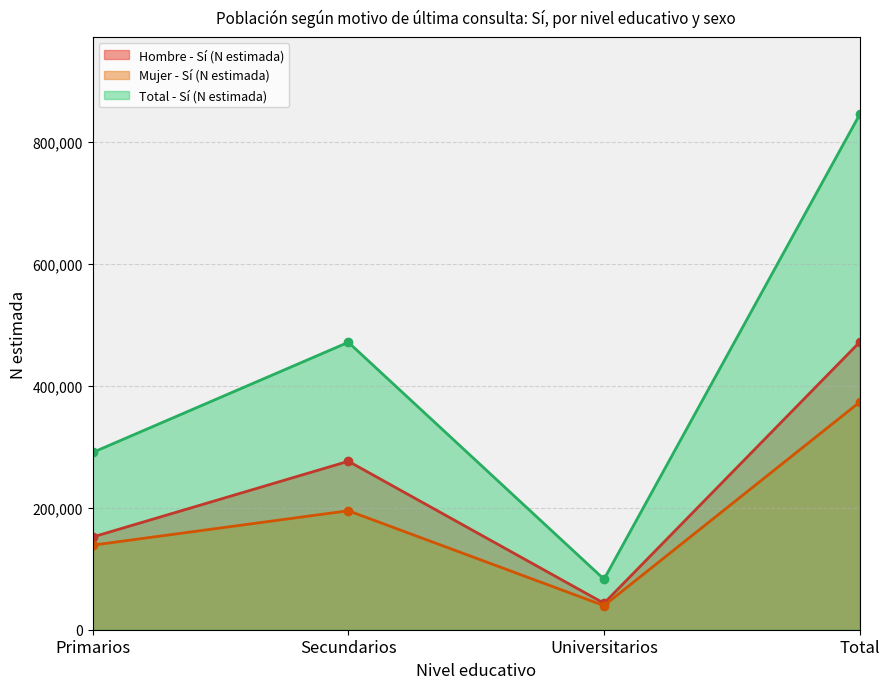

Is the value of Total - Sí (N estimada) at Secundarios greater than the value of Mujer - Sí (N estimada) at Primarios?

Yes